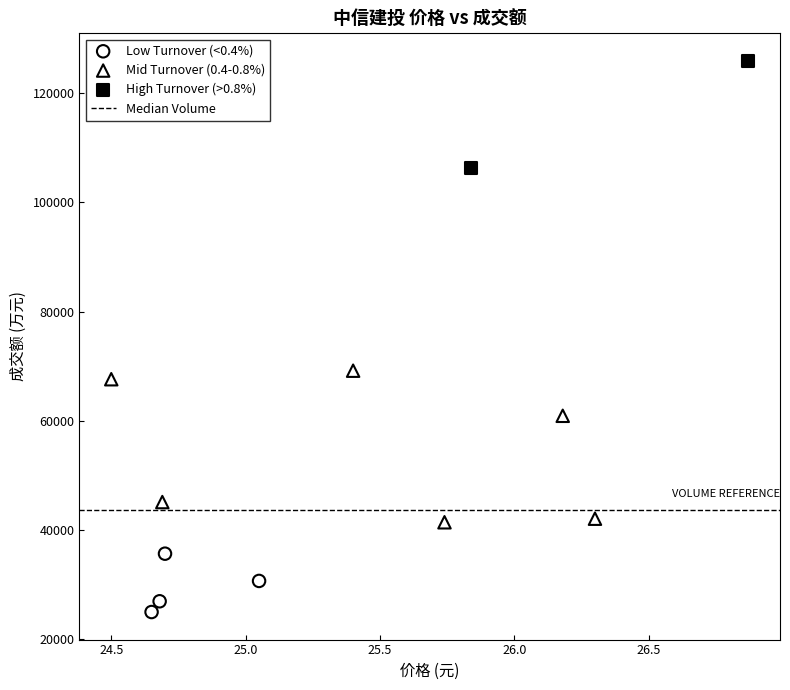

Which series has the largest Y range (max minus min)?

Mid Turnover (0.4-0.8%)